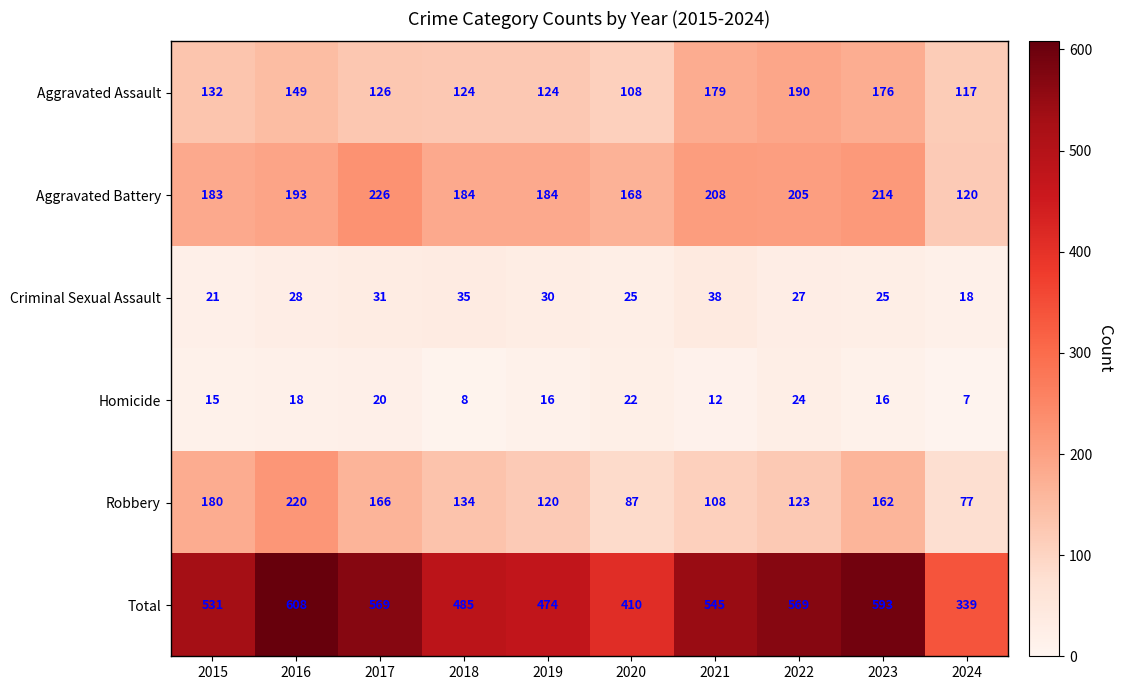

What is the greatest value displayed?

608